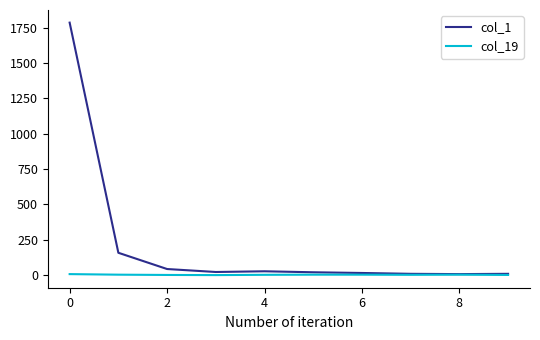

Rank the series by their maximum value, from lowest to highest.

col_19, col_1